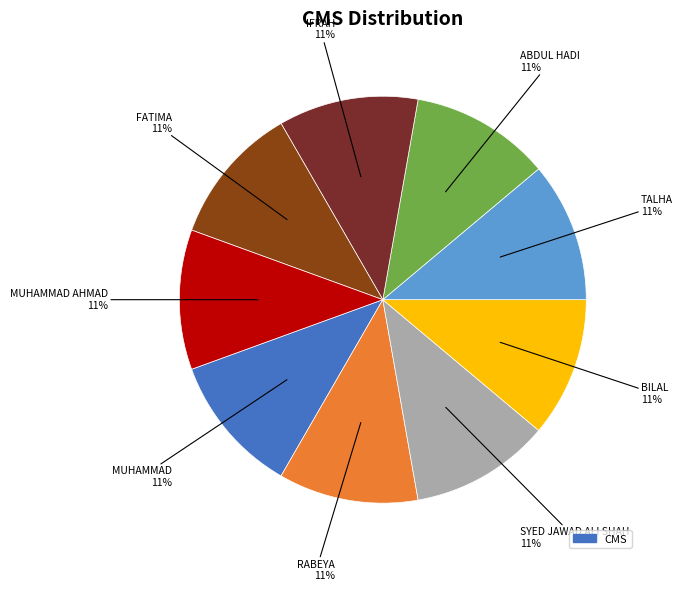

What is the smallest slice in the pie chart?

IFRAH